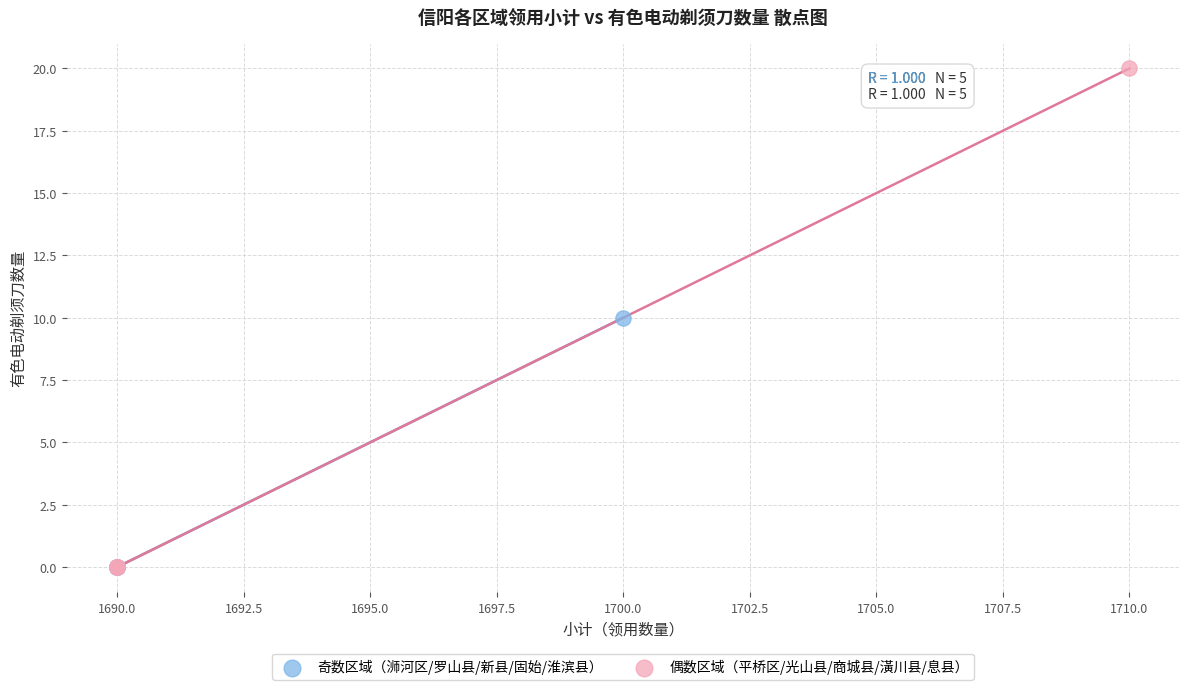

Which series reaches the maximum Y coordinate?

偶数区域（平桥区/光山县/商城县/潢川县/息县）